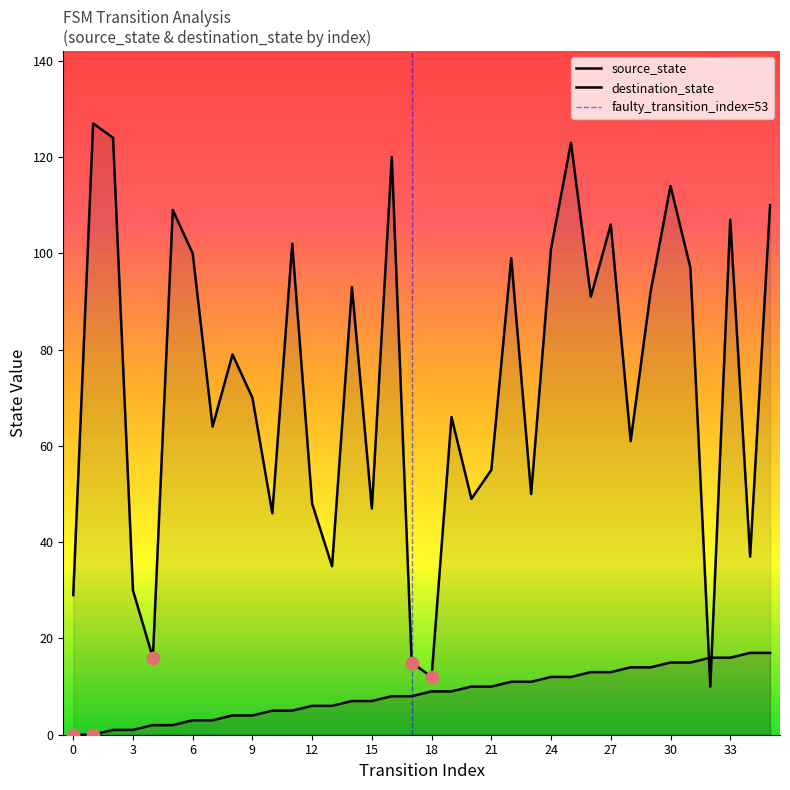

At how many categories does at least one series exceed 116?

4